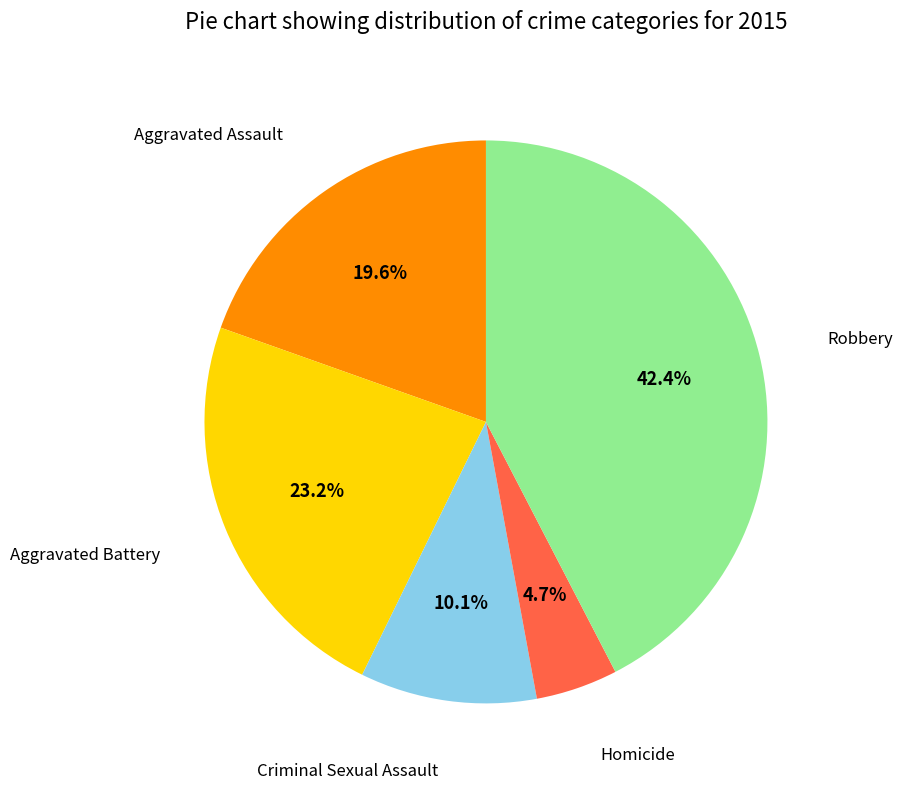

Is there a majority slice in this chart?

No